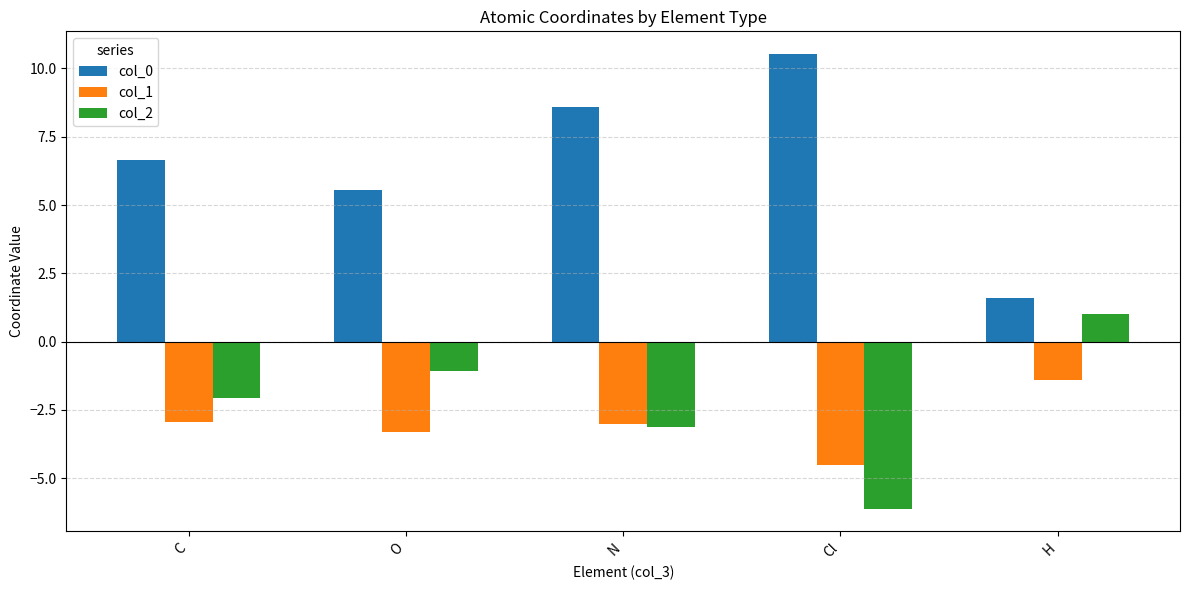

Reading left to right, list all the values displayed in this chart.

col_0: C=6.7	O=5.5	N=8.6	Cl=10.5	H=1.6
col_1: C=-2.9	O=-3.3	N=-3.0	Cl=-4.5	H=-1.4
col_2: C=-2.1	O=-1.1	N=-3.1	Cl=-6.1	H=1.0